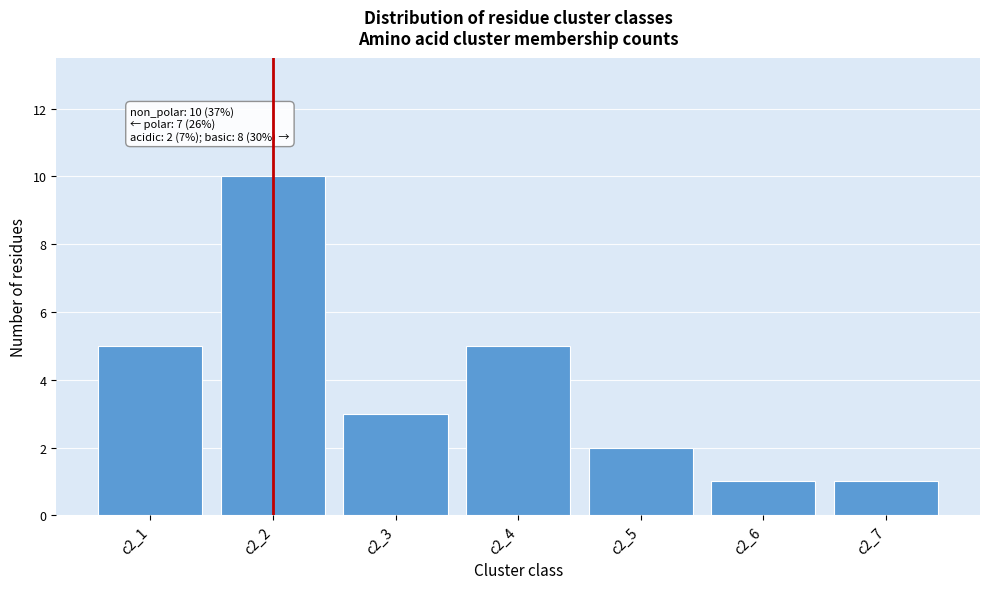

Reading right to left, transcribe all the data shown in this chart.

c2_7=1	c2_6=1	c2_5=2	c2_4=5	c2_3=3	c2_2=10	c2_1=5